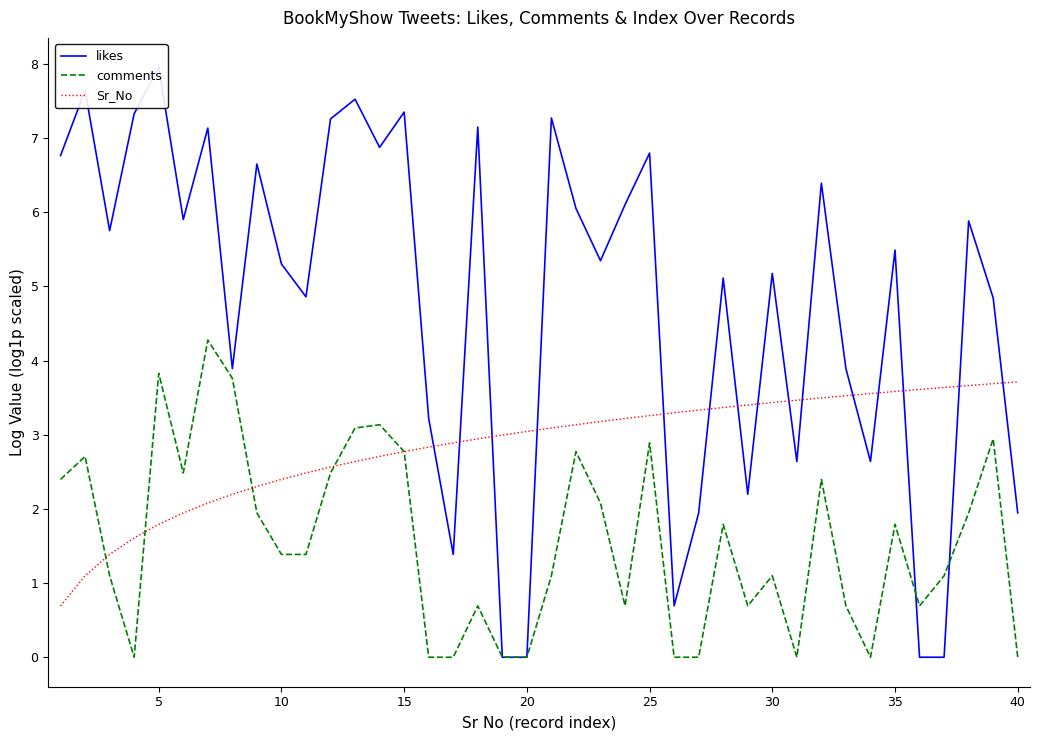

What is the highest value of the Sr_No series?

3.7